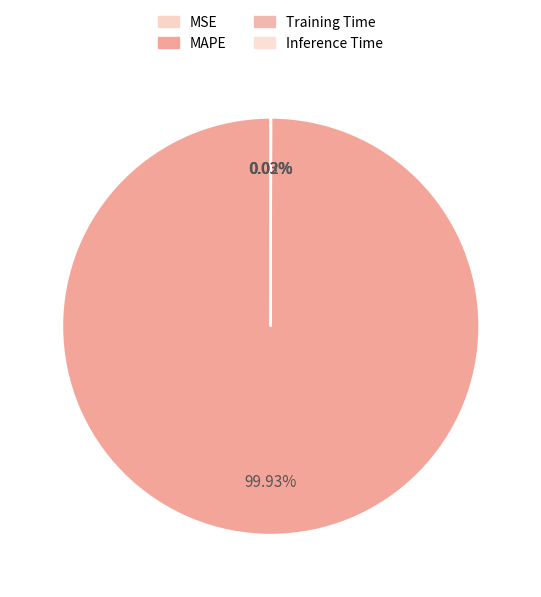

To the nearest percent, what is the difference between the largest and smallest slice percentages?

100%